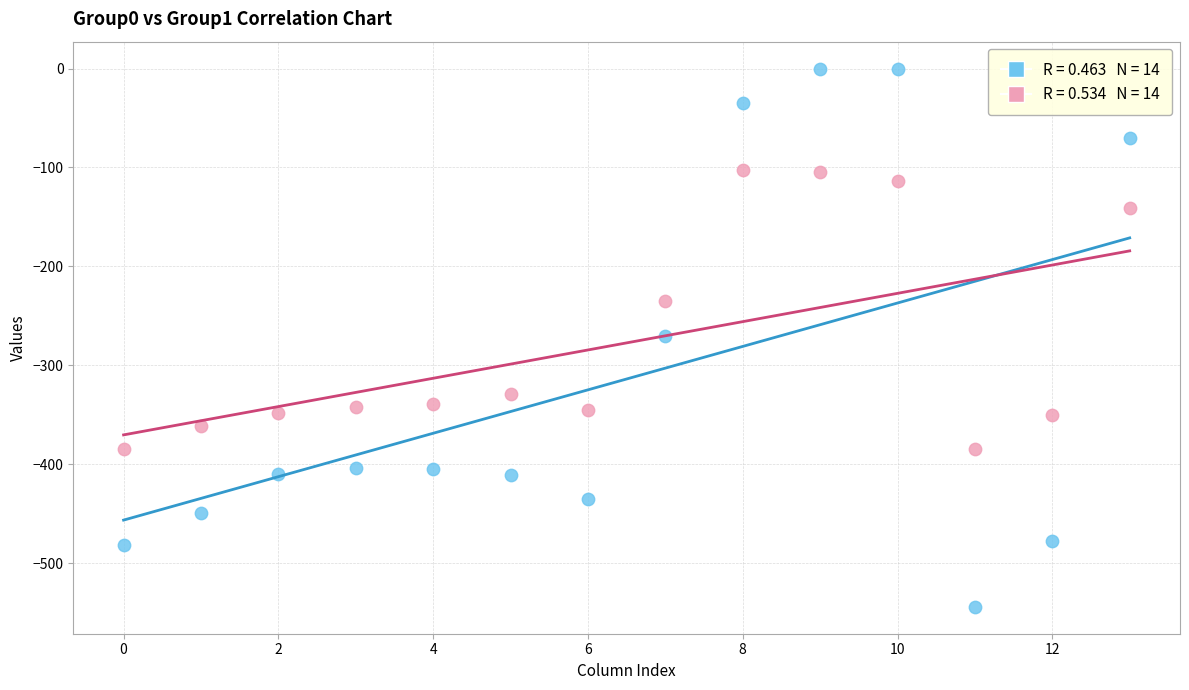

Across all data points, what is the range of Y values (max minus min)?

544.3